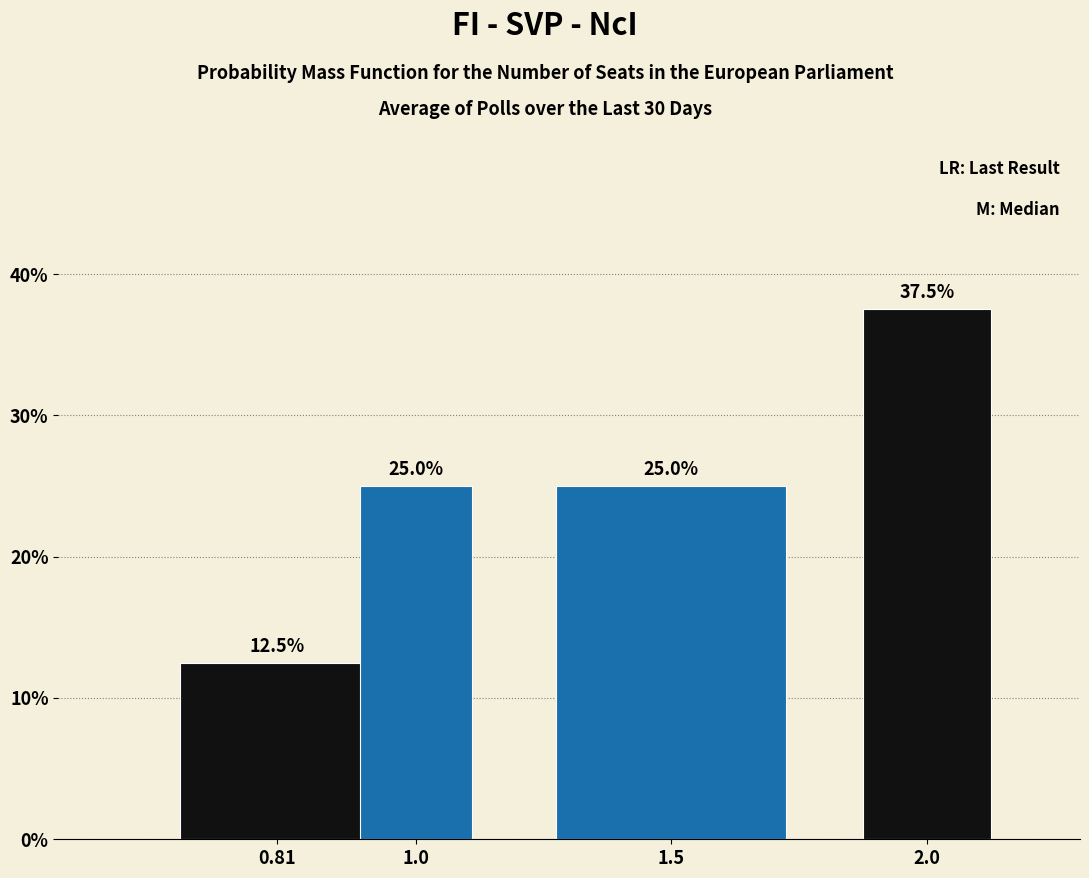

Reading left to right, list all the values displayed in this chart.

0.81=12.5	1.0=25.0	1.5=25.0	2.0=37.5